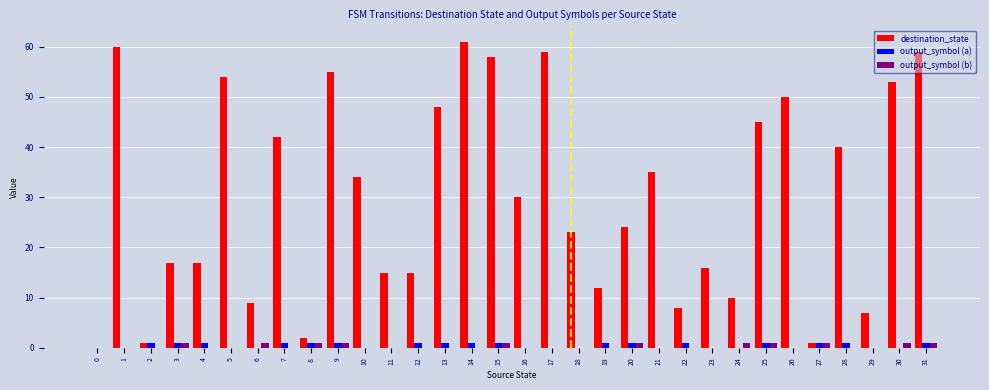

Is it true that destination_state equals 9 at 6?

True